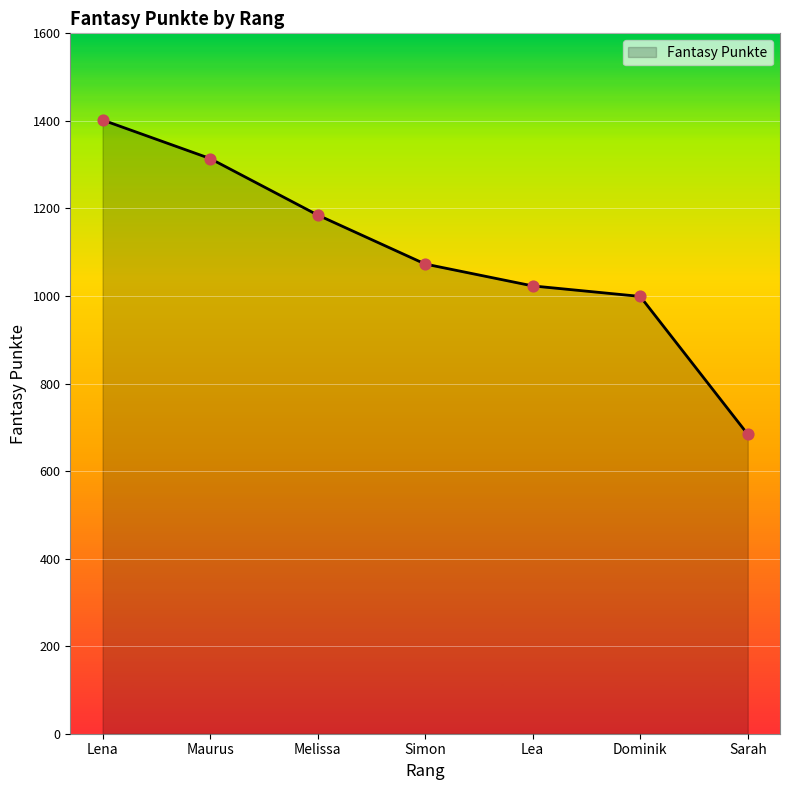

What is the ratio of the value at Lea to the value at Melissa?

0.9